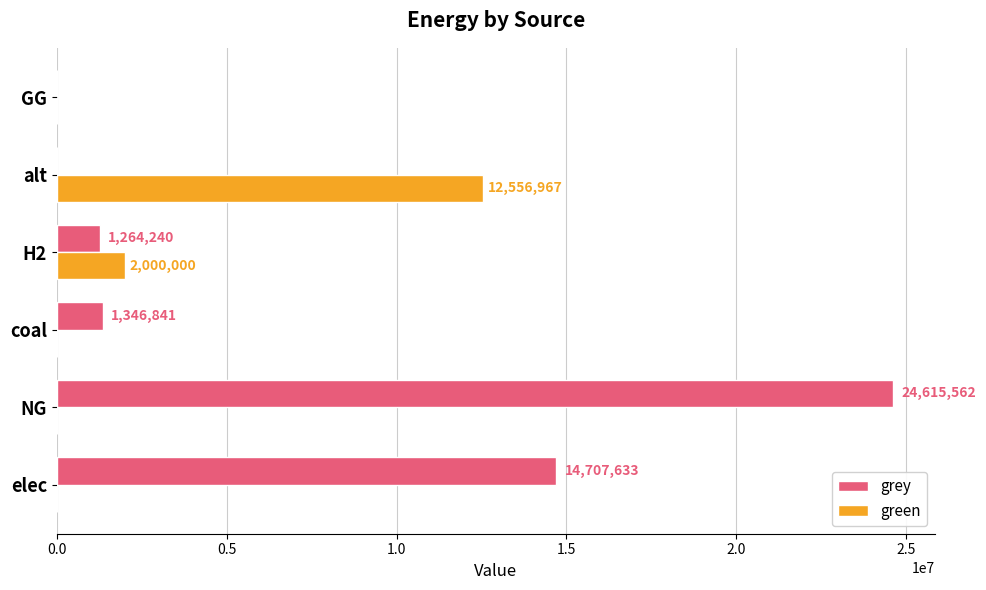

Which label corresponds to the largest value in the chart?

NG